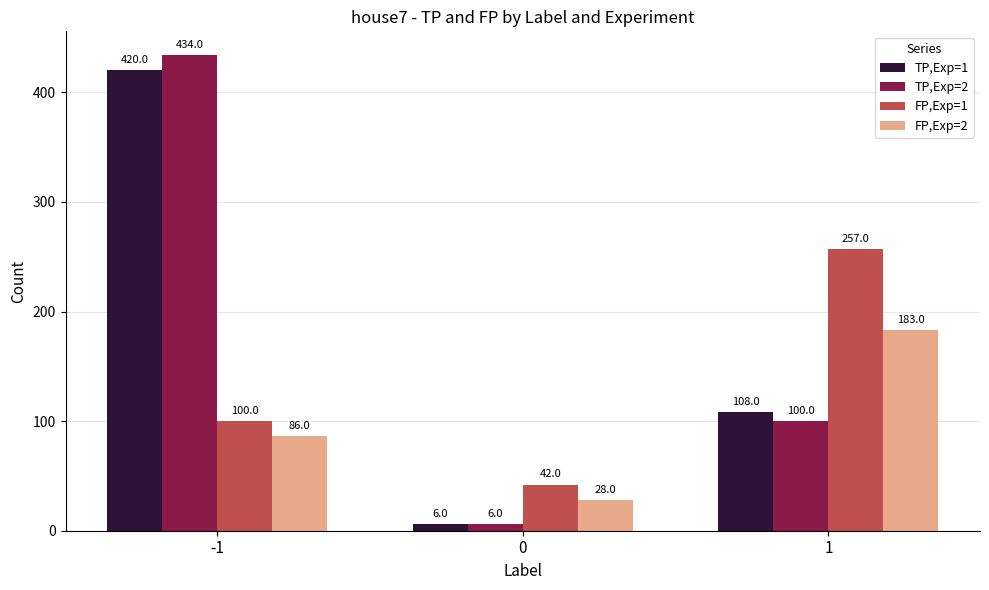

How many groups of bars are there?

3